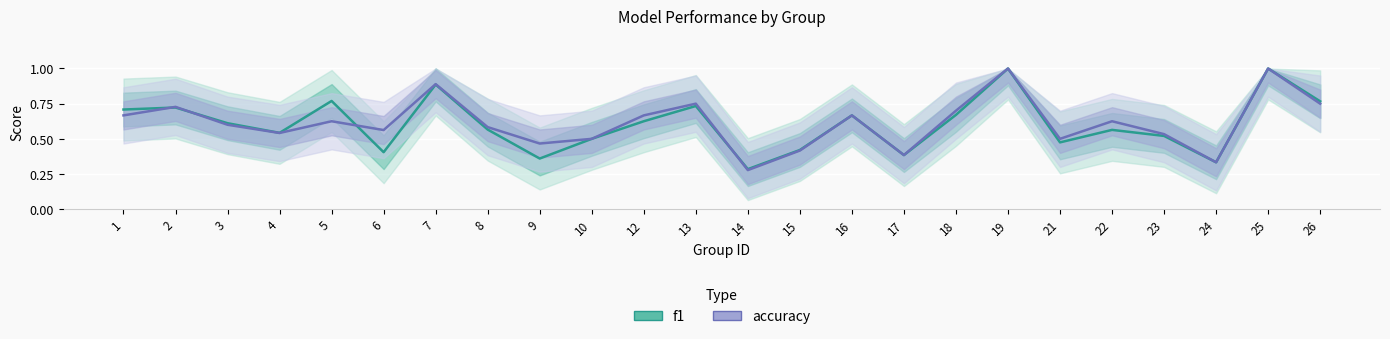

Which series has the largest total across all categories?

accuracy